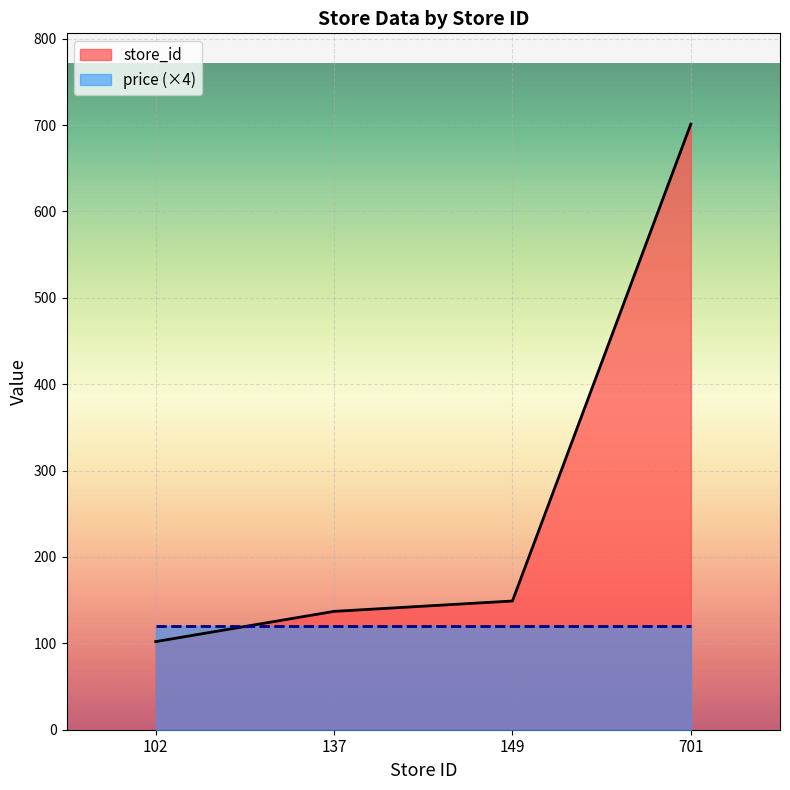

What is the ratio of the value at 102 to the value at 701?

0.1